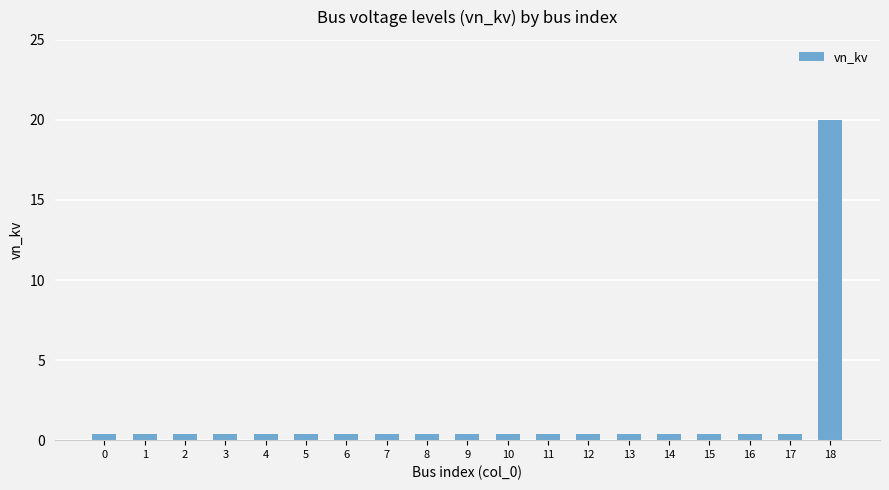

The chart shows a value of 0.4 at 9. True or false?

True